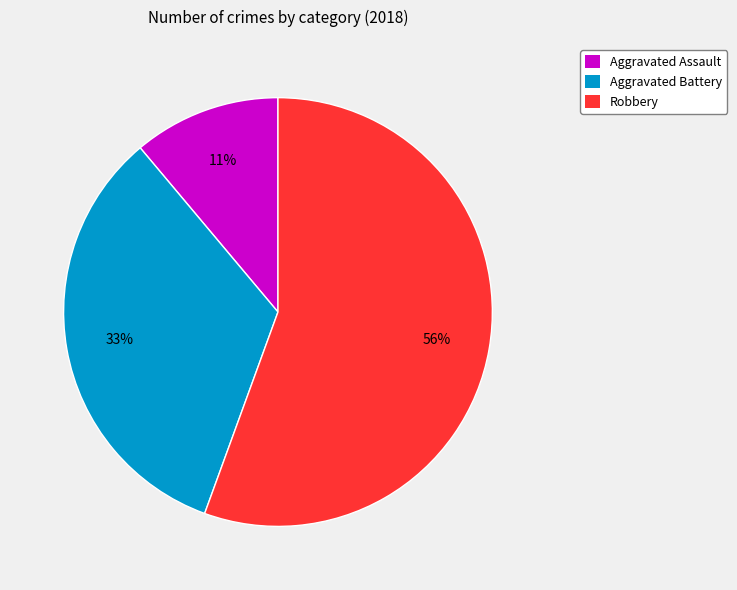

Which slice represents more than half of the pie?

Robbery